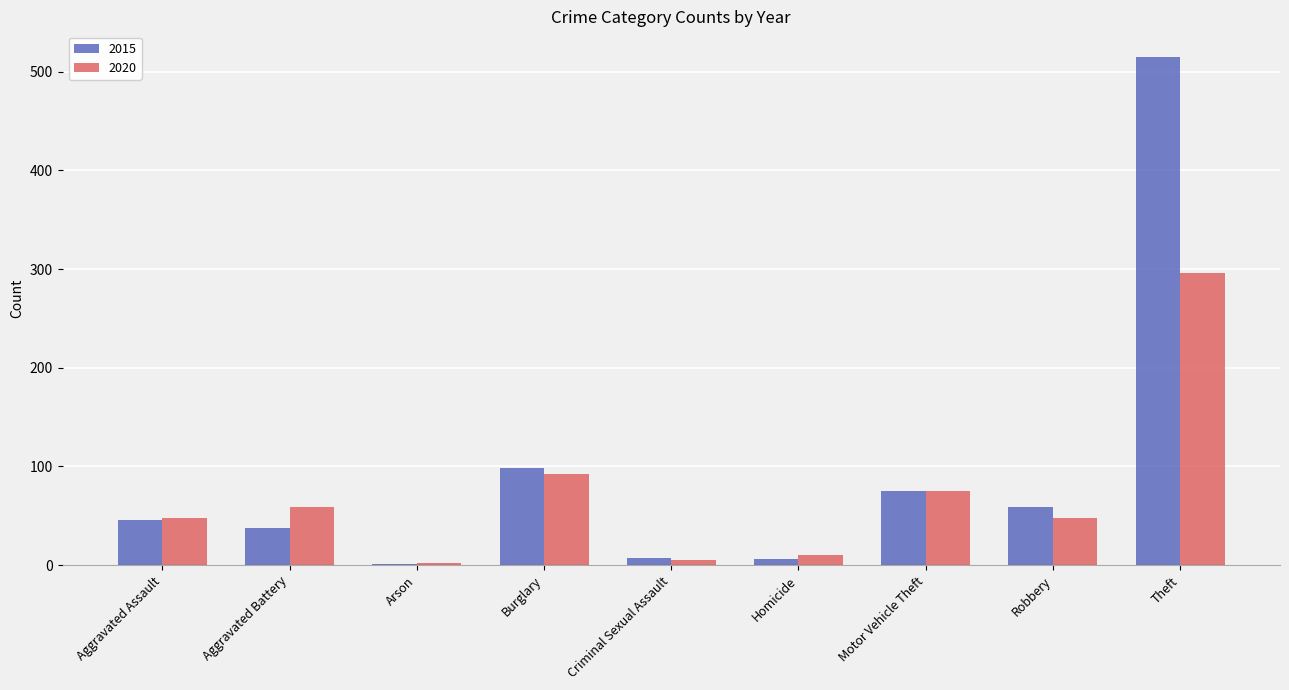

What is the maximum value for 2020?

296